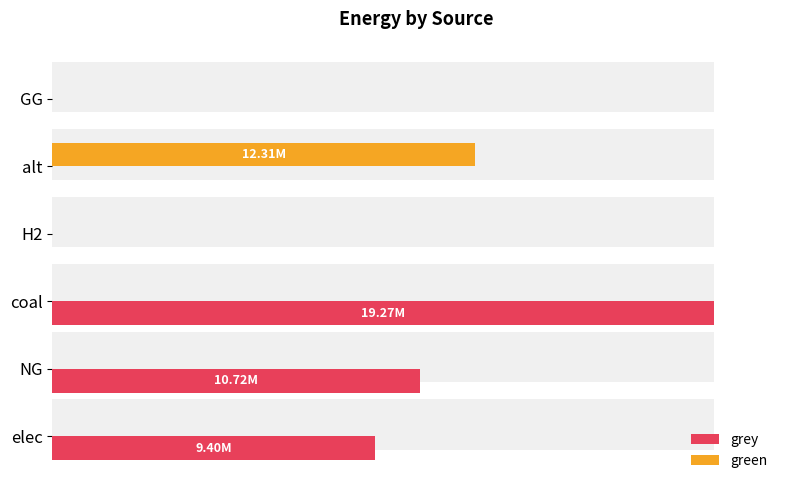

List the series in order of their overall mean, highest first.

grey, green